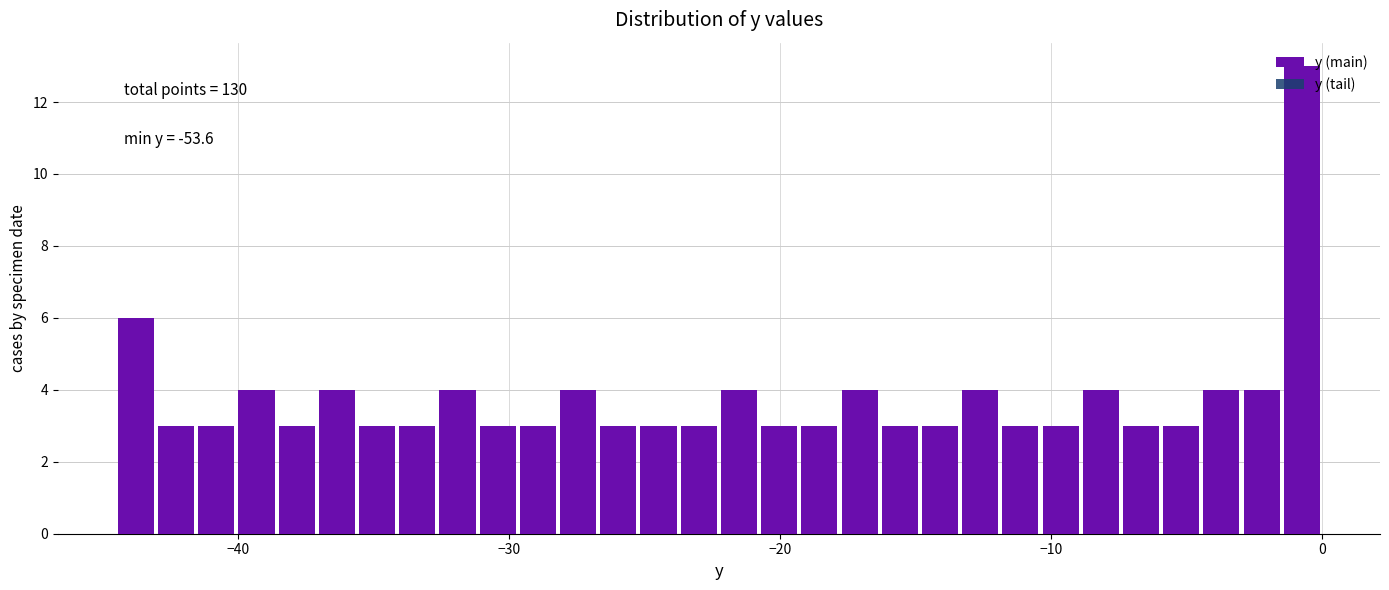

Around what value on the x-axis is the tallest bar? Give the approximate position of its centre, as read against the axis.

-1